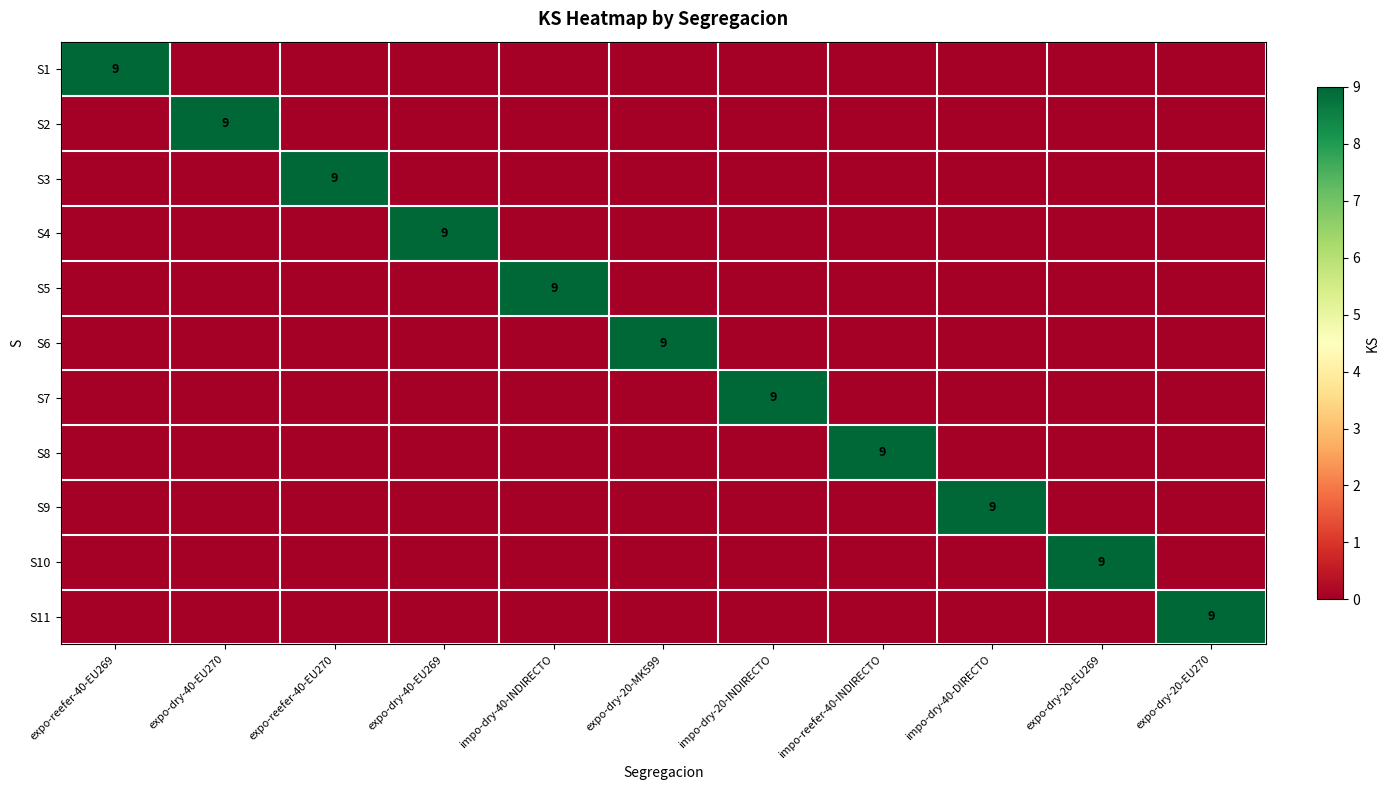

The S4 series shows 3 at expo-dry-40-EU269. True or false?

False